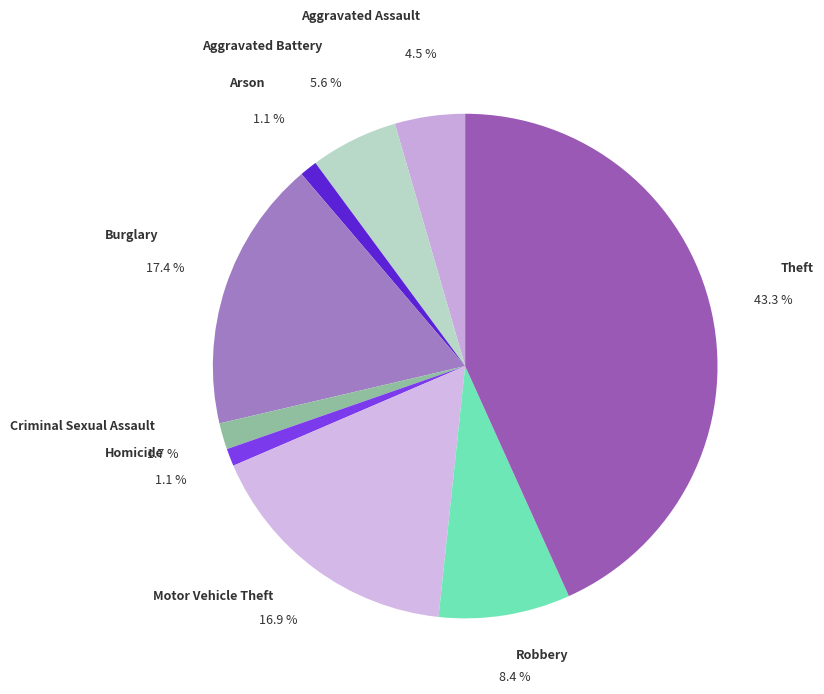

How many segments does this pie chart have?

9